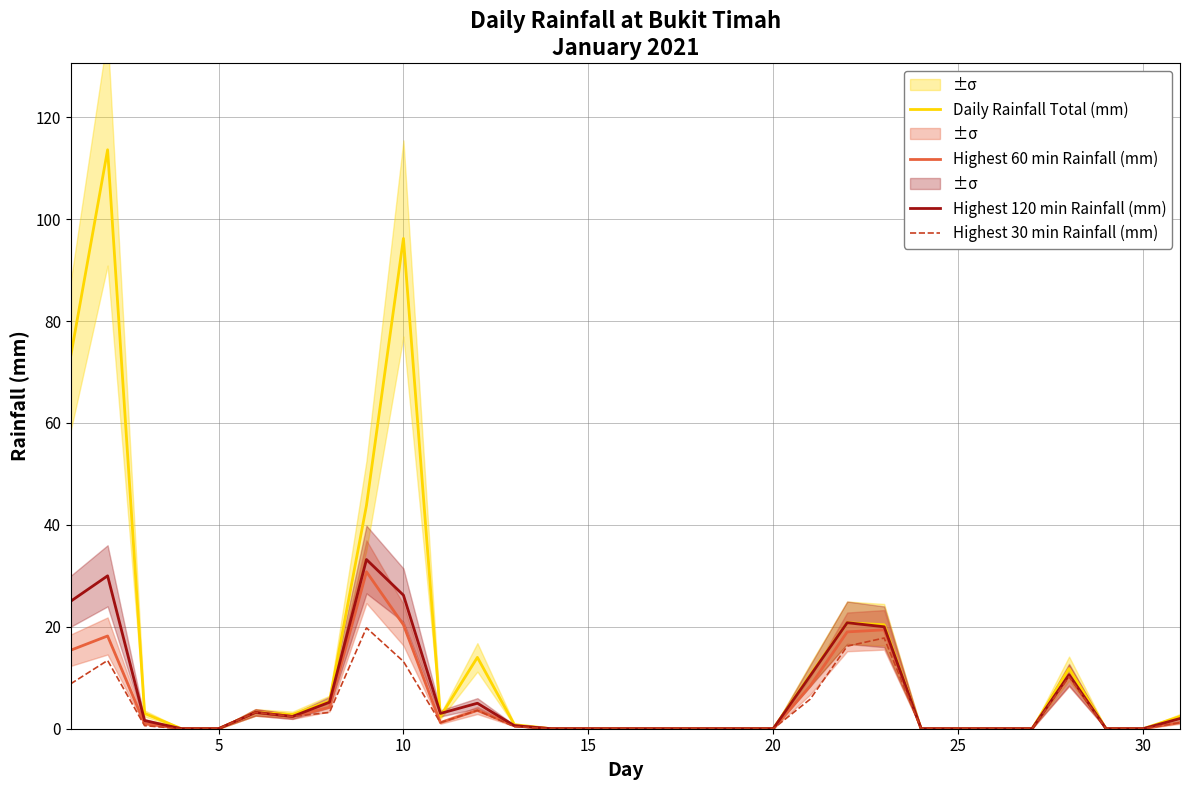

Is the value of Highest 30 min Rainfall (mm) at 10 greater than the value of Daily Rainfall Total (mm) at 5?

Yes